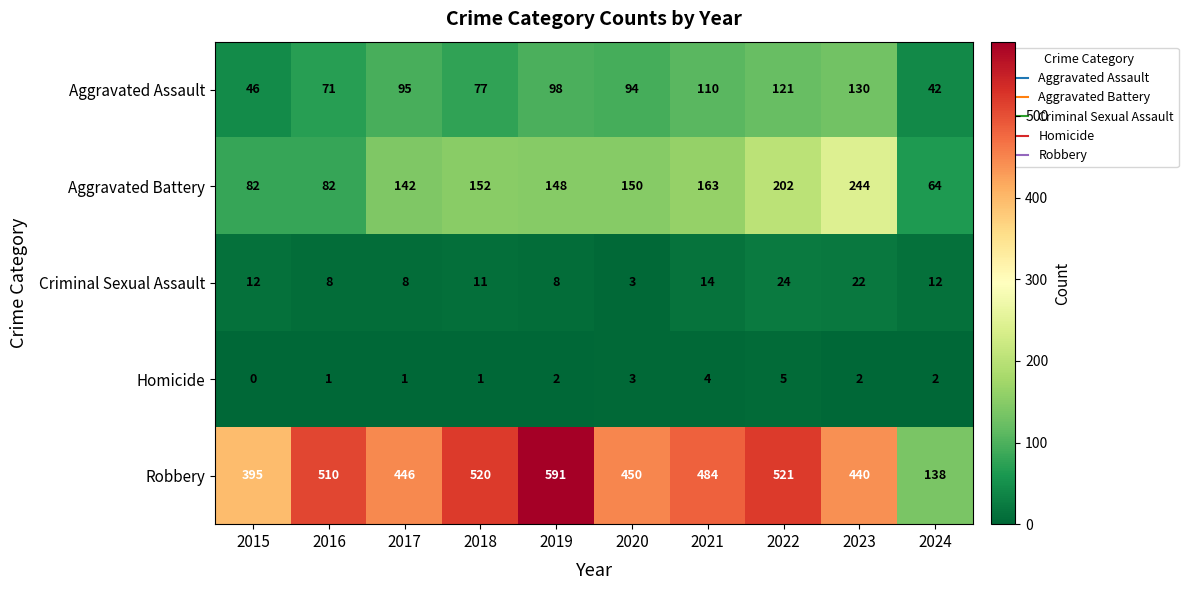

What is the difference between the maximum and minimum values in the Aggravated Assault series?

88